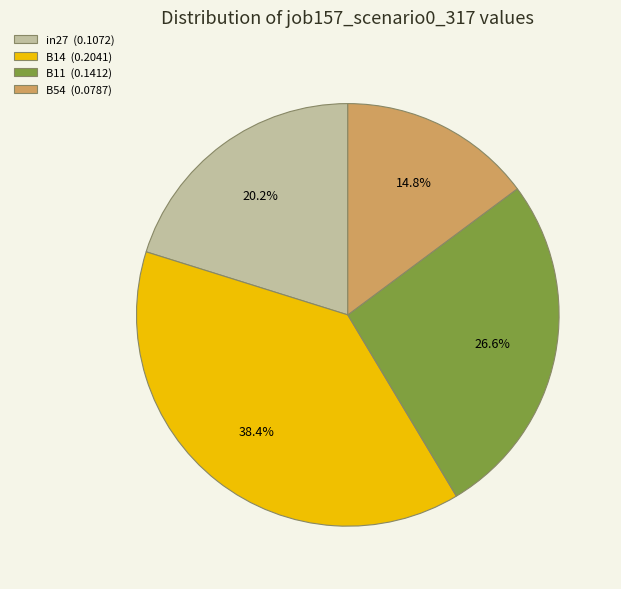

Combined, do in27 (0.1072) and B14 (0.2041) account for over 50%?

Yes